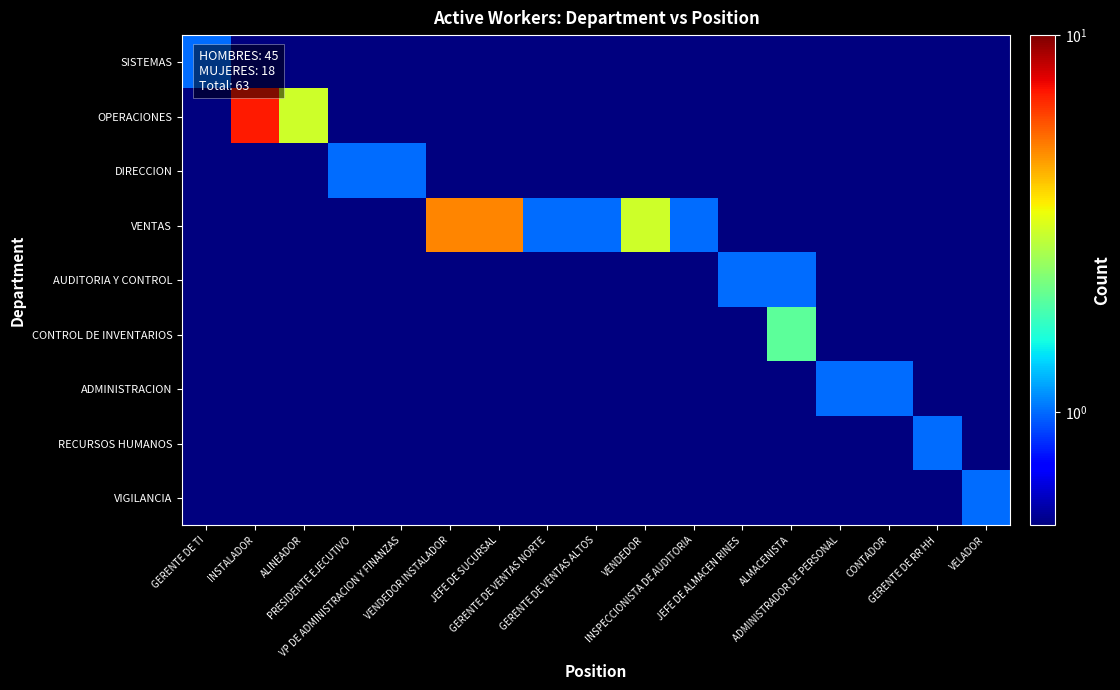

Which has a higher value, ALINEADOR or JEFE DE ALMACEN RINES?

ALINEADOR